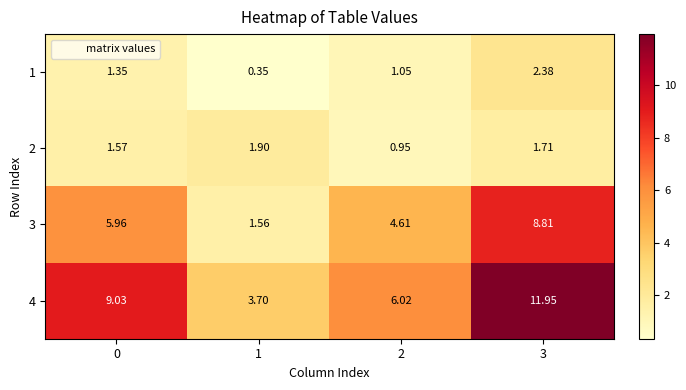

Rank the series by their maximum value, from highest to lowest.

4, 3, 1, 2